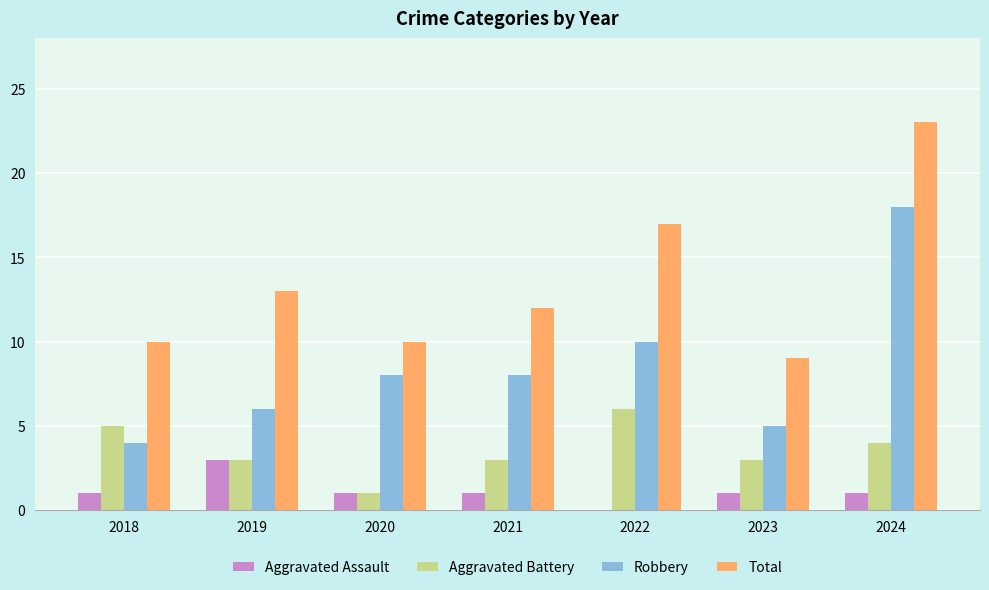

True or false: Aggravated Battery has a value of 0 at 2020.

False